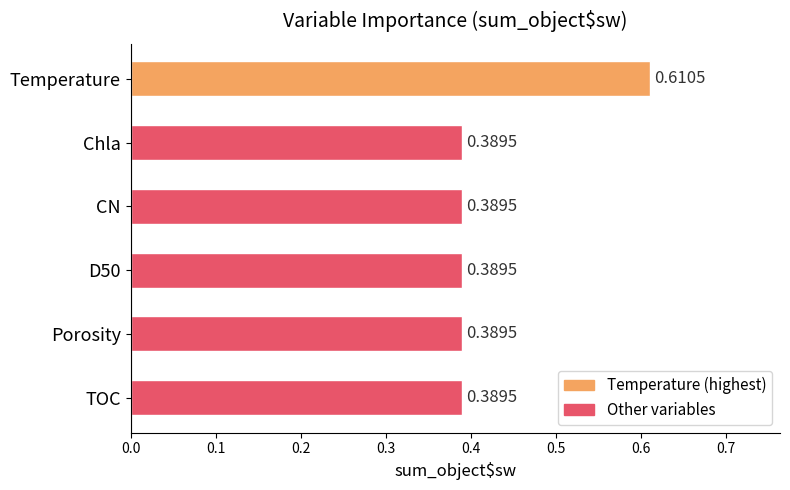

Which category has the highest value across all series?

Temperature